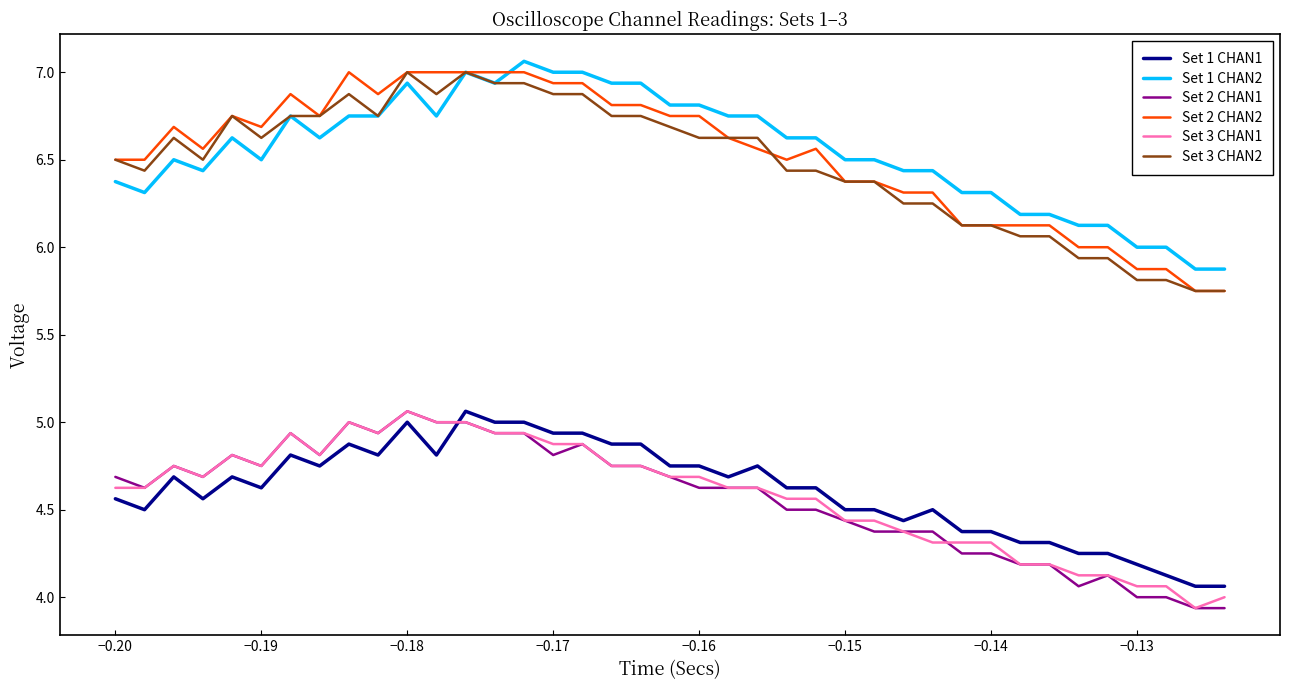

True or false: Set 3 CHAN2 and Set 2 CHAN1 intersect in this chart.

False